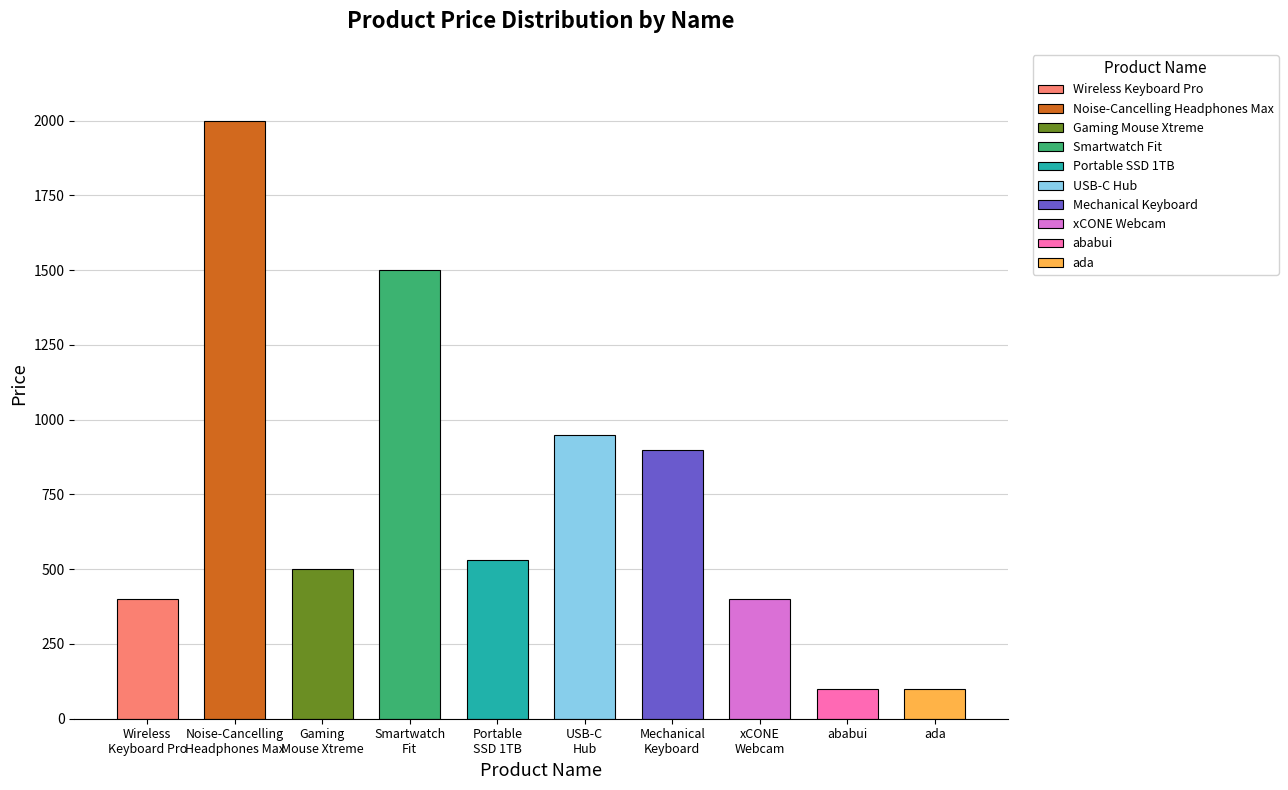

At which label is the value closest to 1049?

USB-C Hub